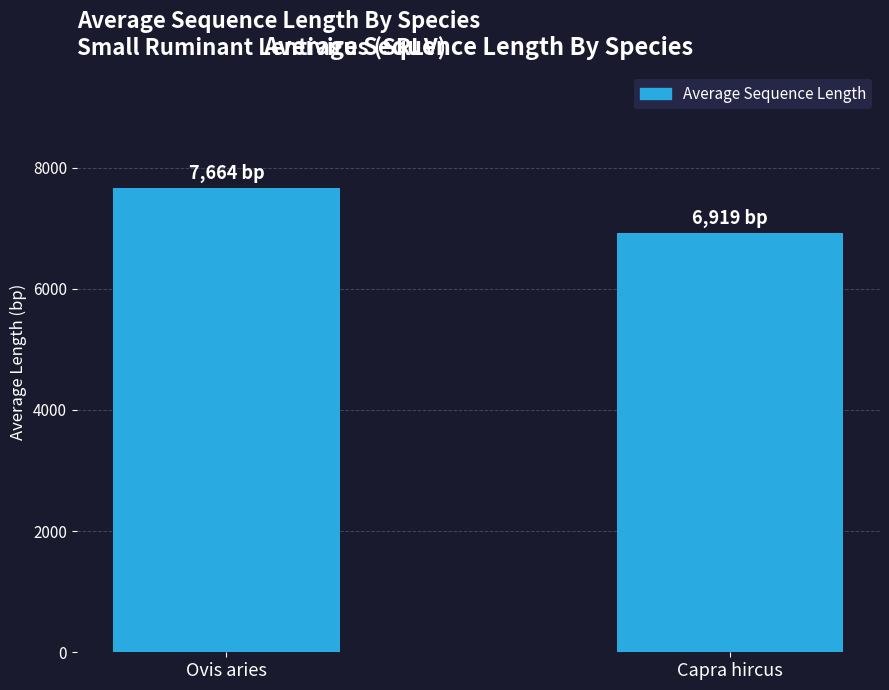

Between Capra hircus and Ovis aries, which is larger?

Ovis aries